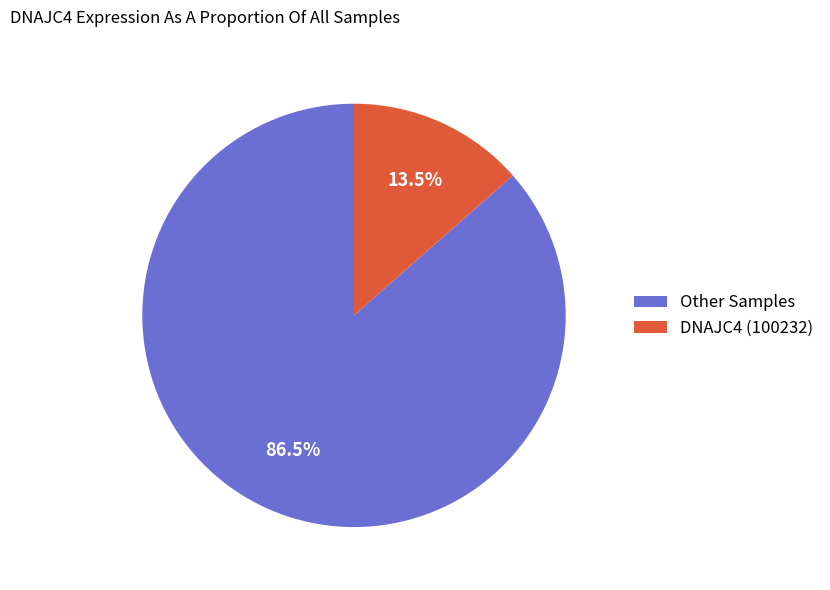

What is the majority slice?

Other Samples